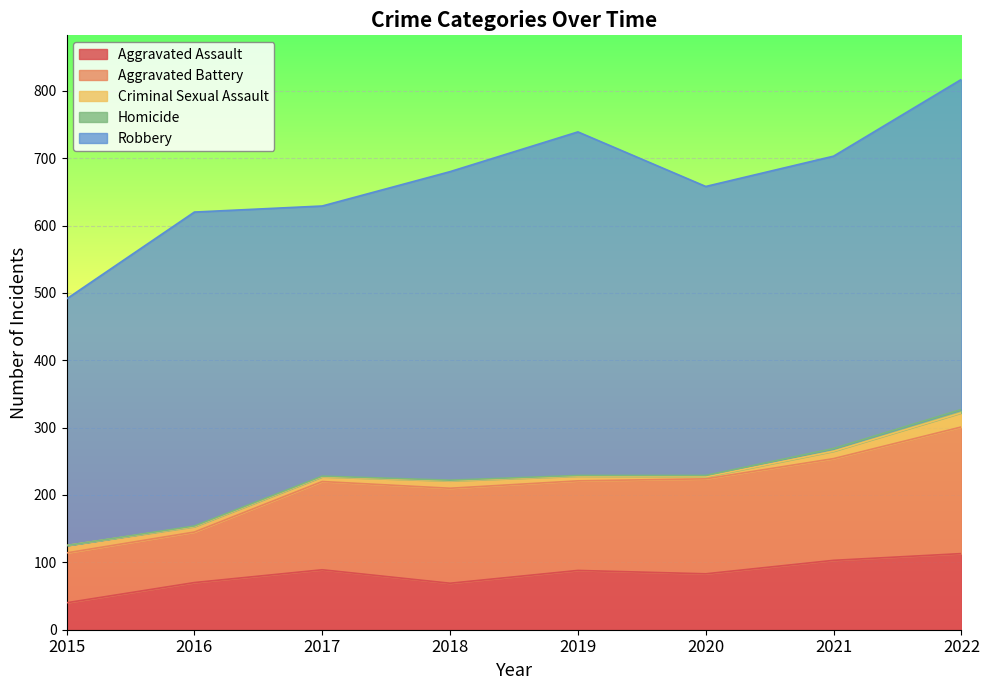

Rank the series by their maximum value, from highest to lowest.

Robbery, Aggravated Battery, Aggravated Assault, Criminal Sexual Assault, Homicide